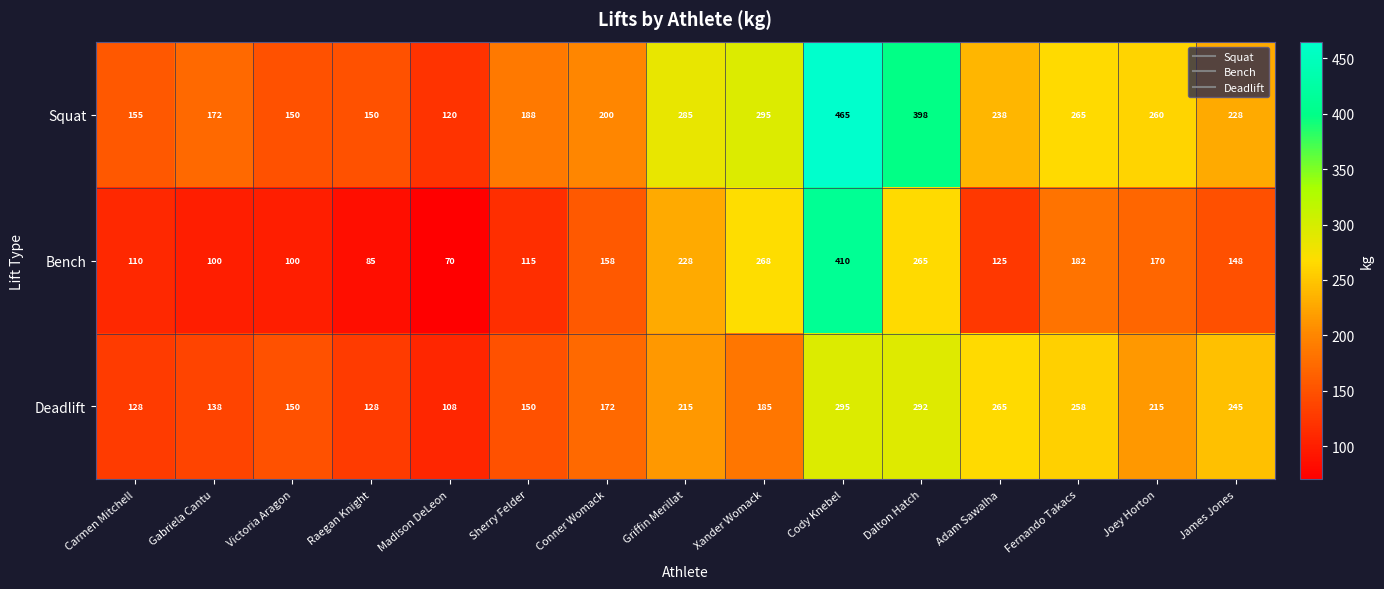

List the series in order of their peak value, lowest first.

Deadlift, Bench, Squat